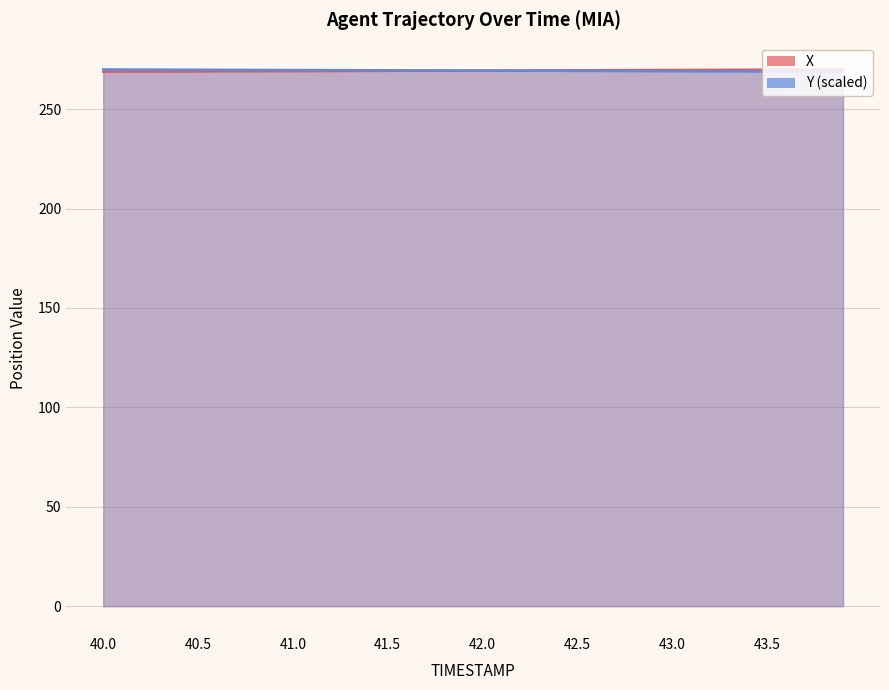

Reading left to right, what are all the values shown in this chart?

X: 268.8	268.8	268.9	268.9	268.9	269.0	269.0	269.0	269.0	269.1	269.1	269.1	269.2	269.2	269.2	269.2	269.3	269.3	269.3	269.4	269.4	269.4	269.4	269.5	269.5	269.5	269.6	269.6	269.6	269.7	269.7	269.7	269.7	269.8	269.8	269.8	269.9	269.9	269.9	269.9
Y: 269.9	269.9	269.9	269.9	269.8	269.8	269.8	269.7	269.7	269.7	269.7	269.6	269.6	269.6	269.5	269.5	269.5	269.5	269.4	269.4	269.4	269.3	269.3	269.3	269.3	269.2	269.2	269.2	269.1	269.1	269.1	269.1	269.0	269.0	269.0	268.9	268.9	268.9	268.8	268.8